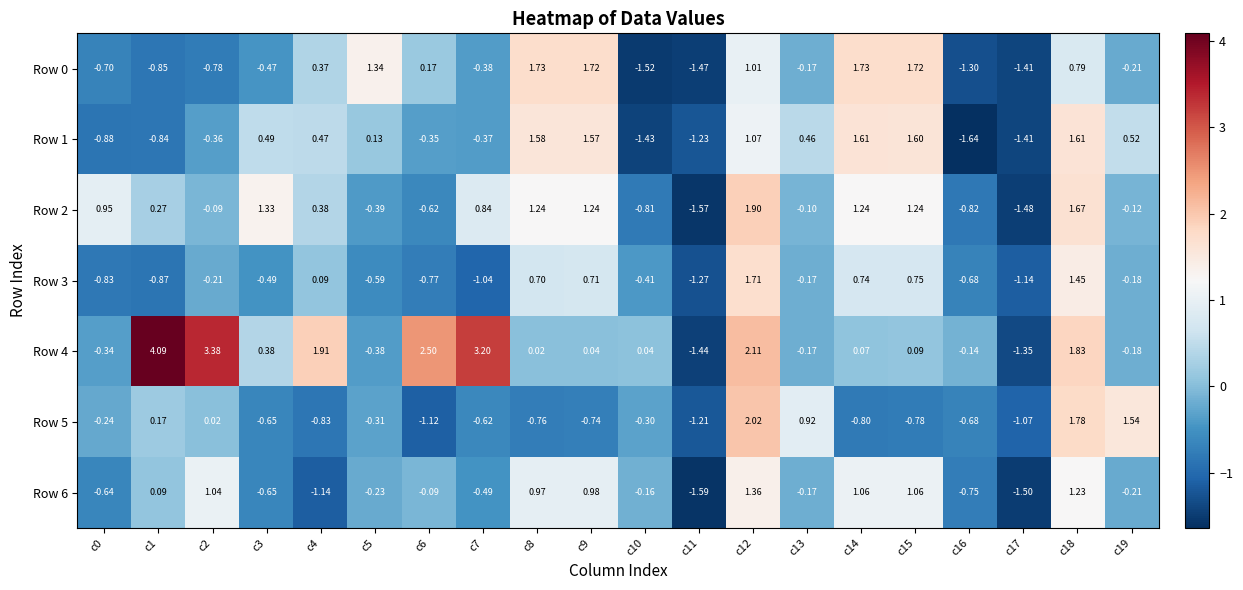

How many series are shown in this chart?

7